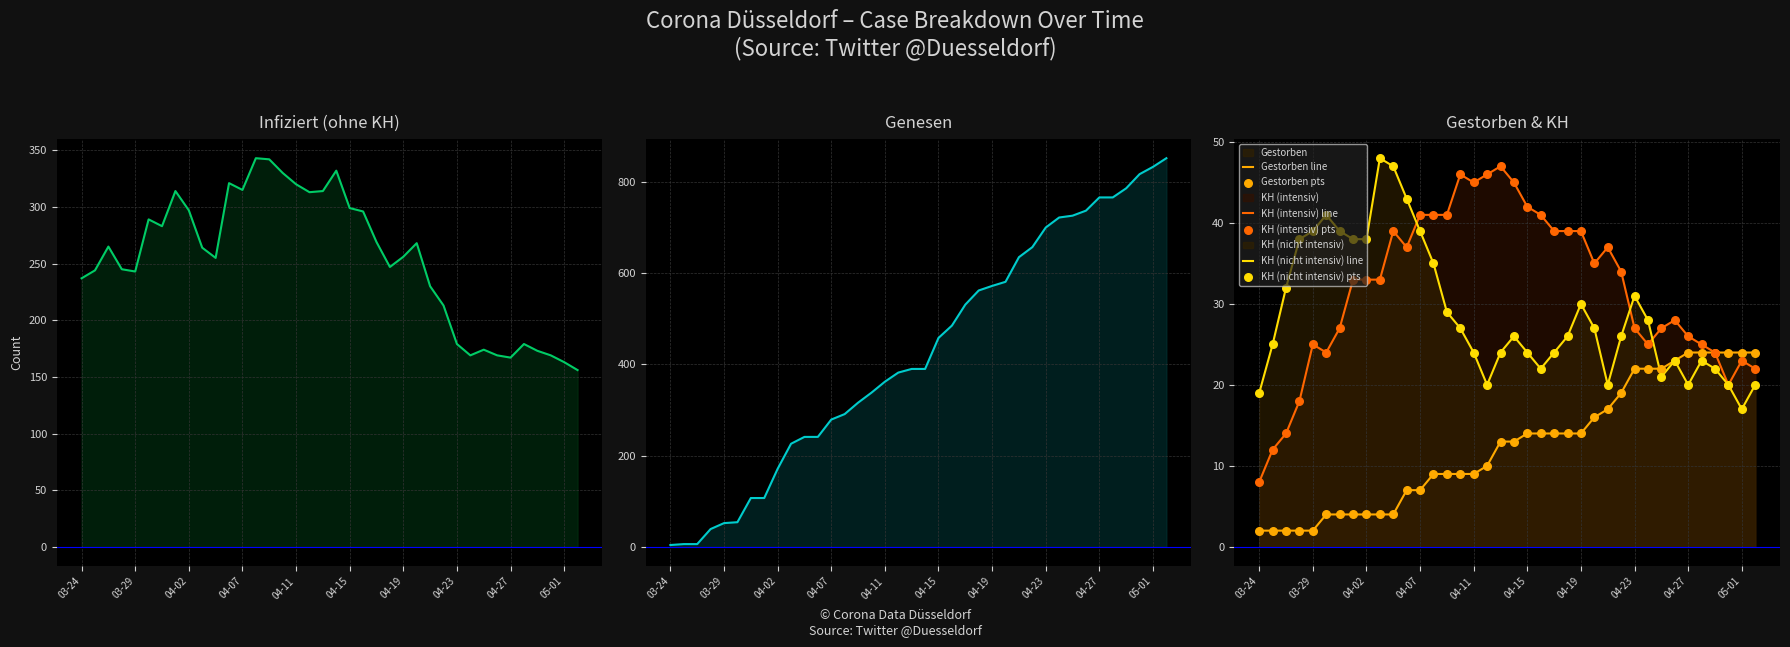

Which series has the largest total across all categories?

Genesen